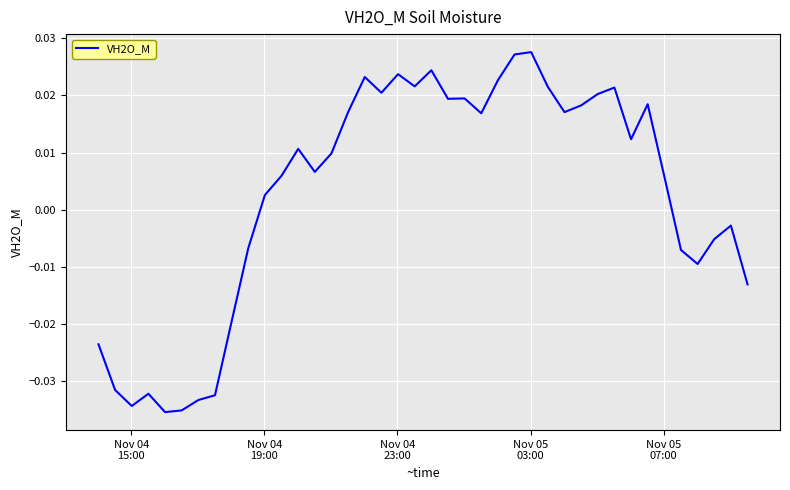

How many points are higher than both their immediate neighbors (excluding endpoints)?

10